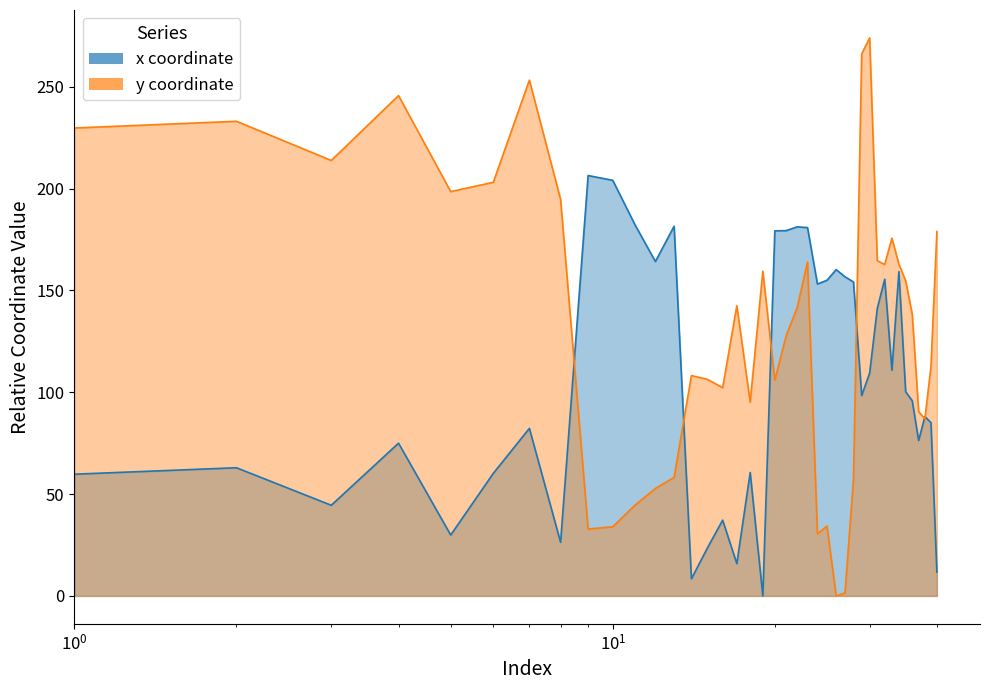

How many values in y are above zero?

39